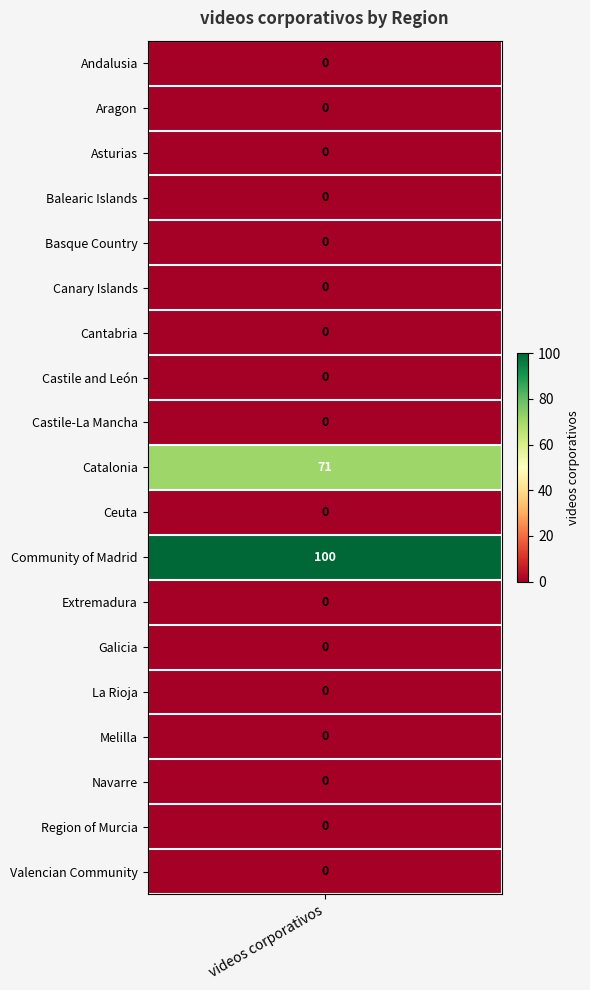

How many data points are above 0?

2